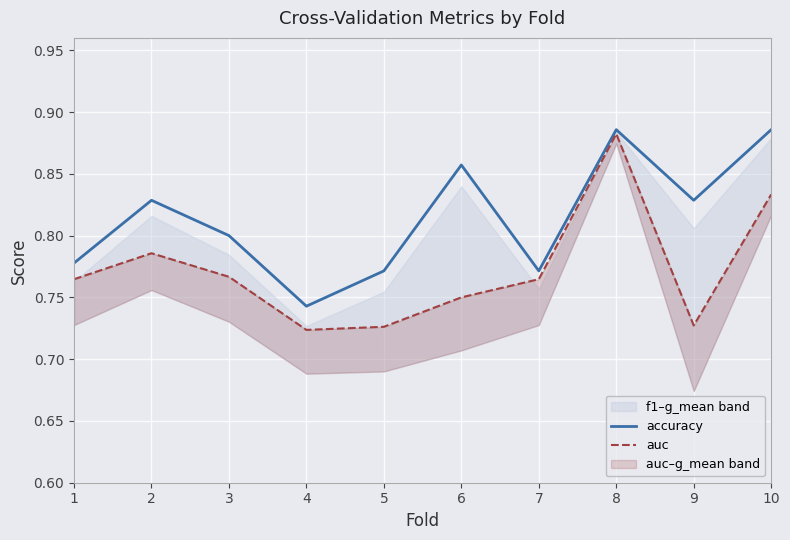

List the labels in order of accuracy value, largest first.

8, 10, 6, 2, 9, 3, 1, 5, 7, 4